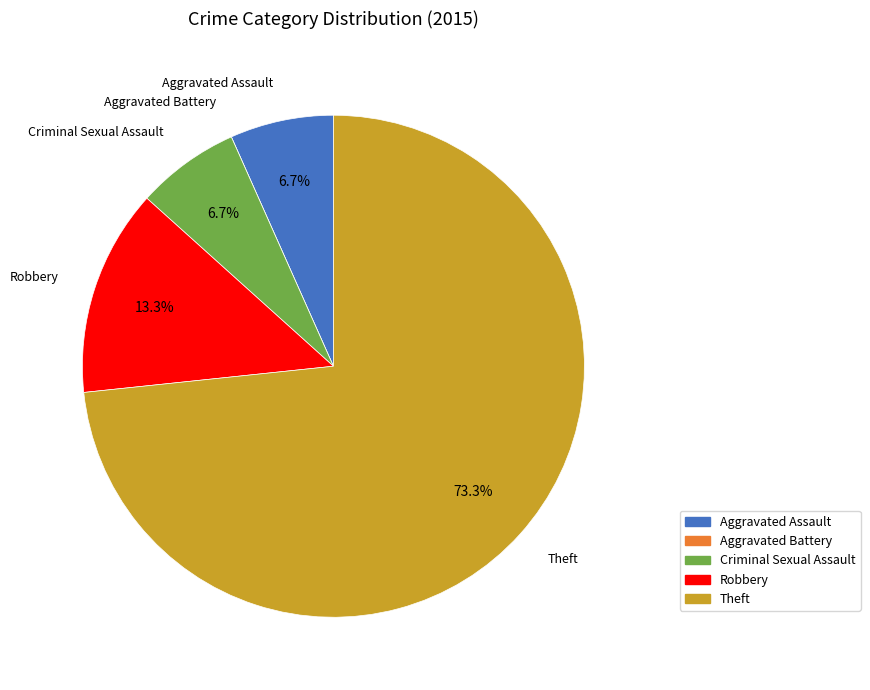

What portion of the pie excludes Theft?

26.7%